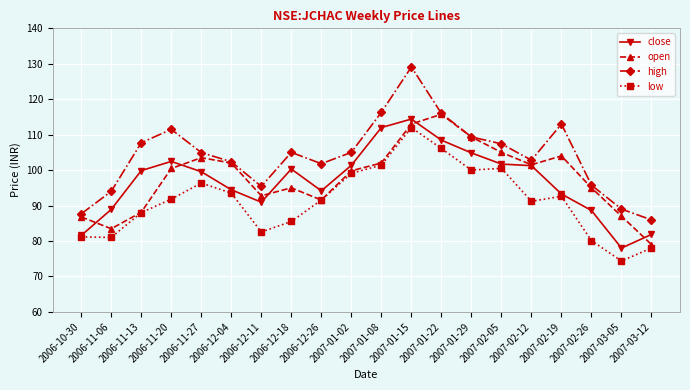

True or false: low and high intersect in this chart.

False